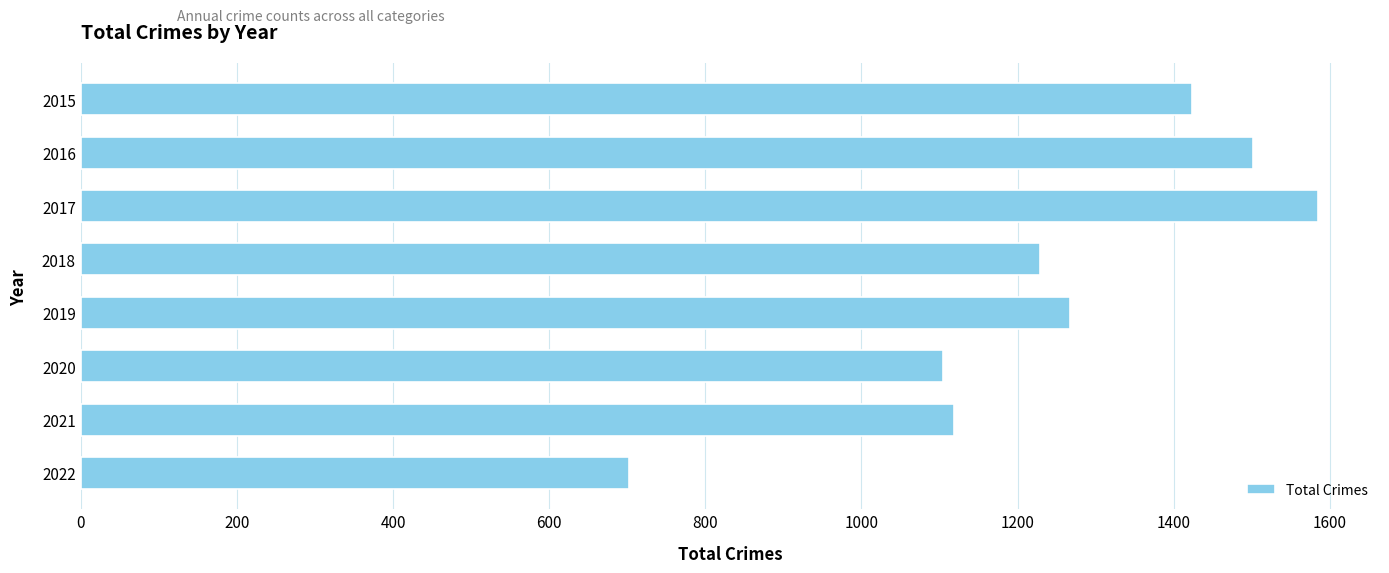

Rank the categories by value from highest to lowest.

2017, 2016, 2015, 2019, 2018, 2021, 2020, 2022